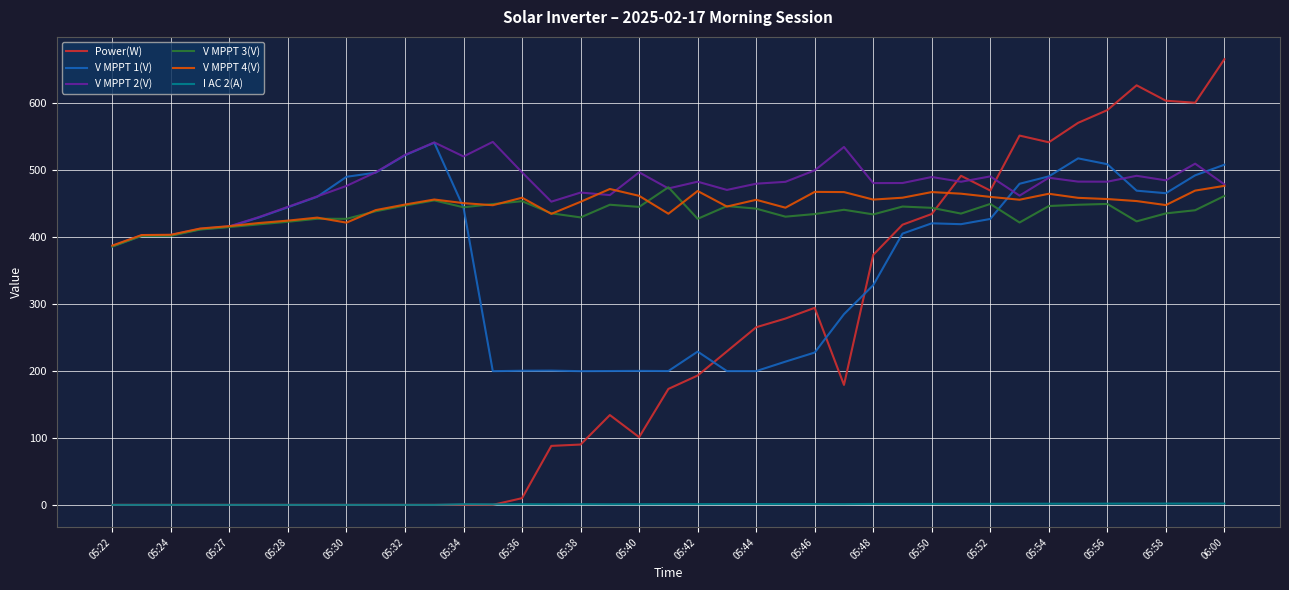

Which series has the largest range (max minus min)?

Power(W)